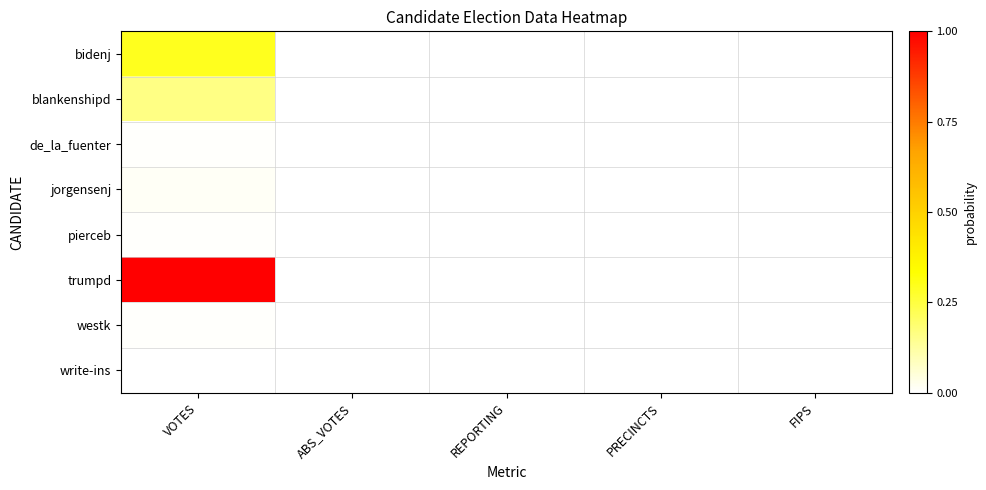

At how many categories does at least one series exceed 0?

1